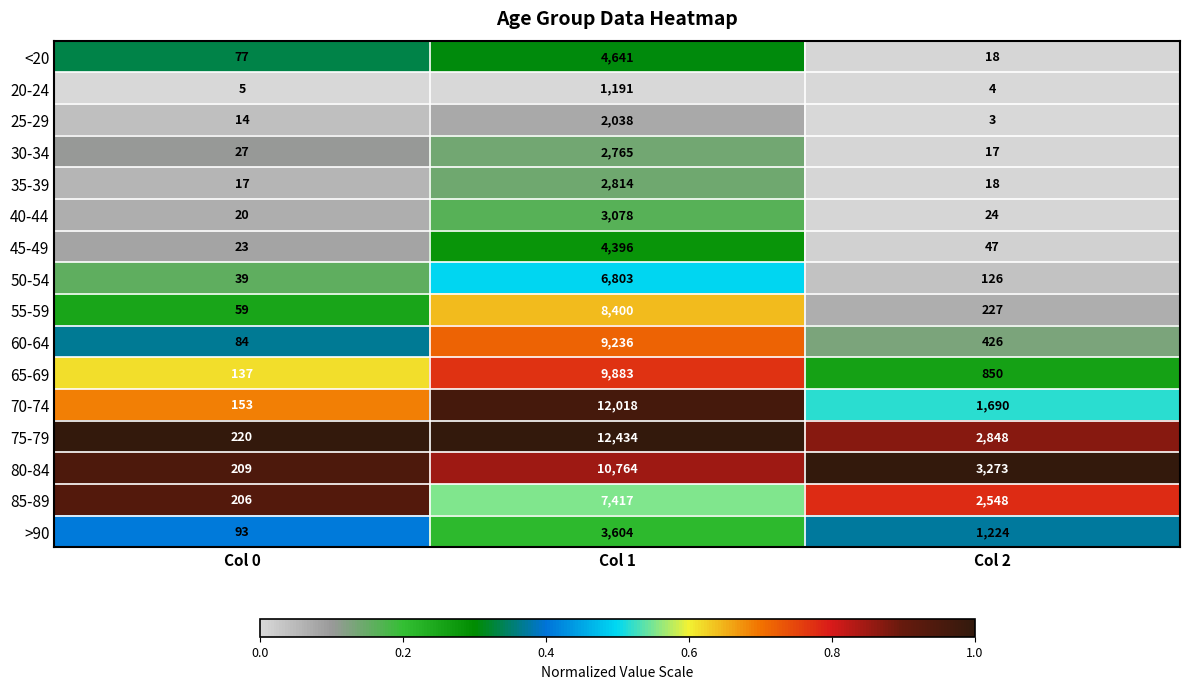

Rank the series at Col 0 from highest to lowest value.

75-79, 80-84, 85-89, 70-74, 65-69, >90, 60-64, <20, 55-59, 50-54, 30-34, 45-49, 40-44, 35-39, 25-29, 20-24